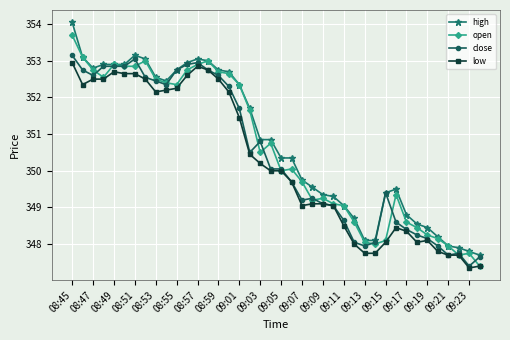

True or false: high and low cross at least once.

False